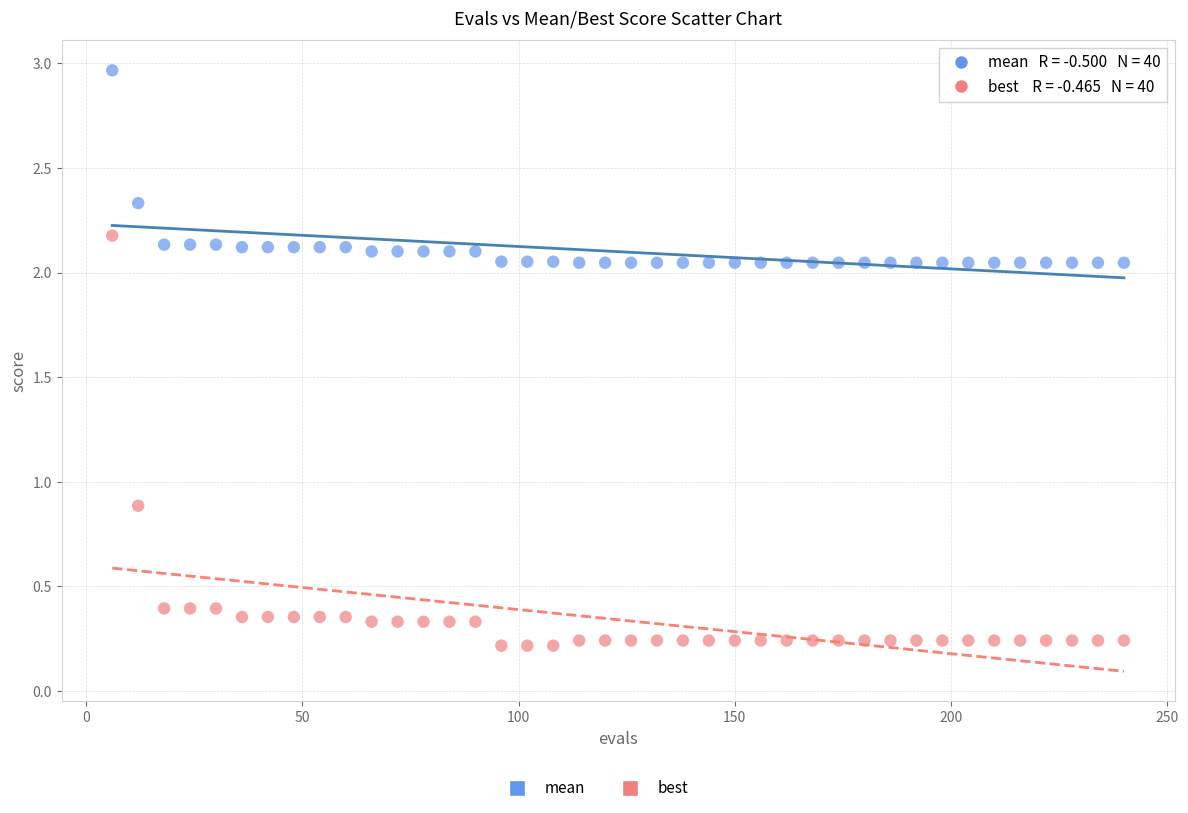

What is the X range (max minus min) for the scatter plot?

234.0